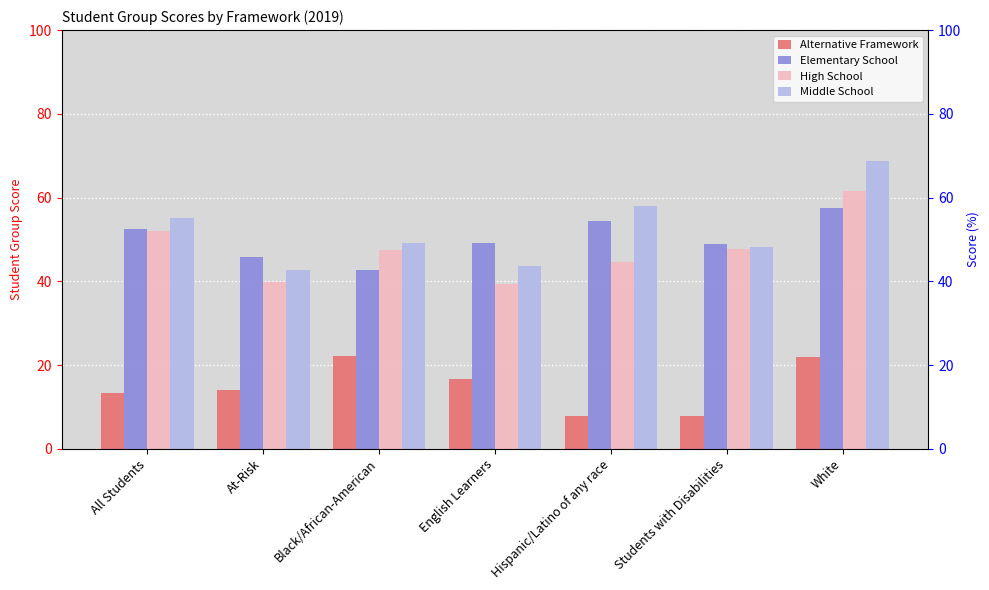

What are all the series names shown in the legend?

Alternative Framework, Elementary School, High School, Middle School